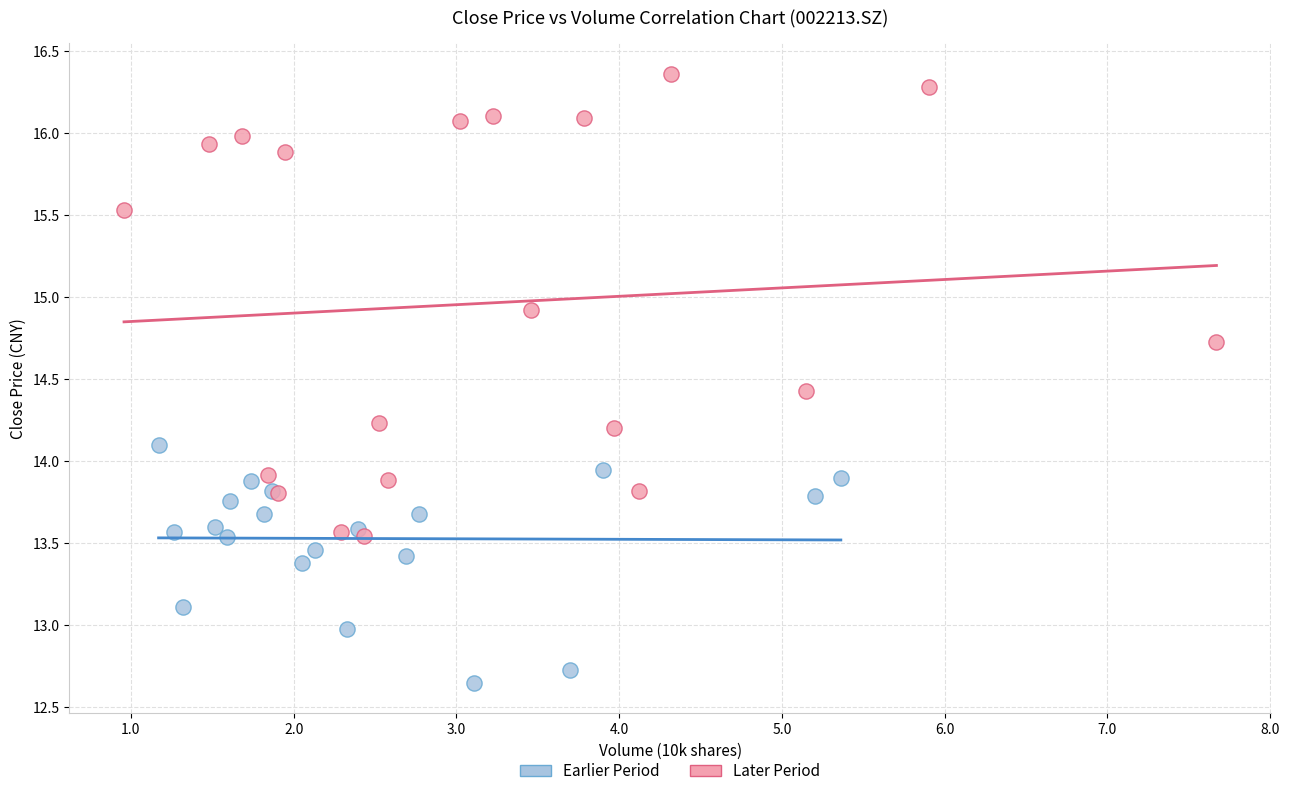

Which series has the widest spread of Y values?

Later Period